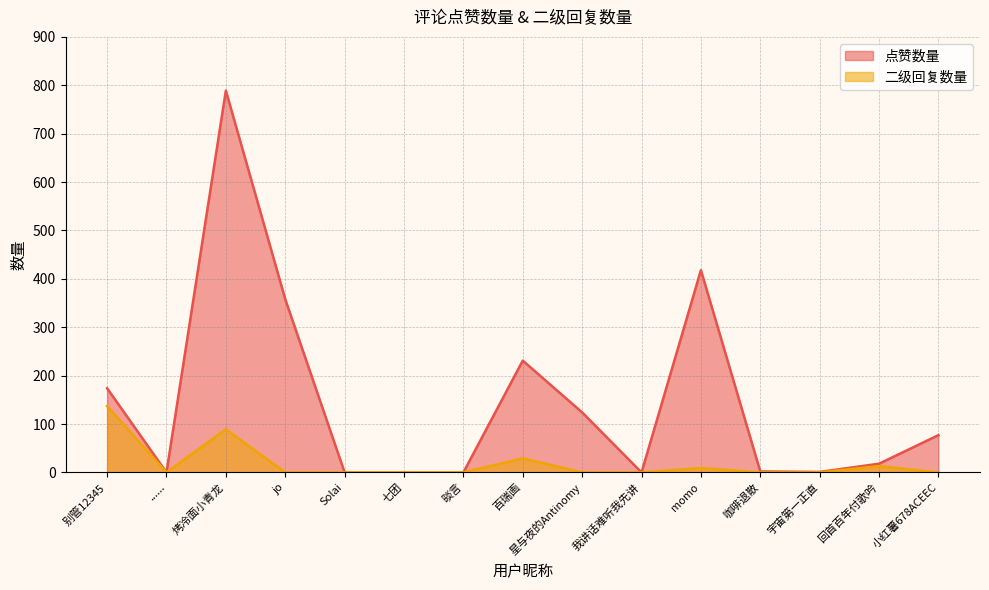

At which category does 点赞数量 reach its first local peak?

烤冷面小青龙